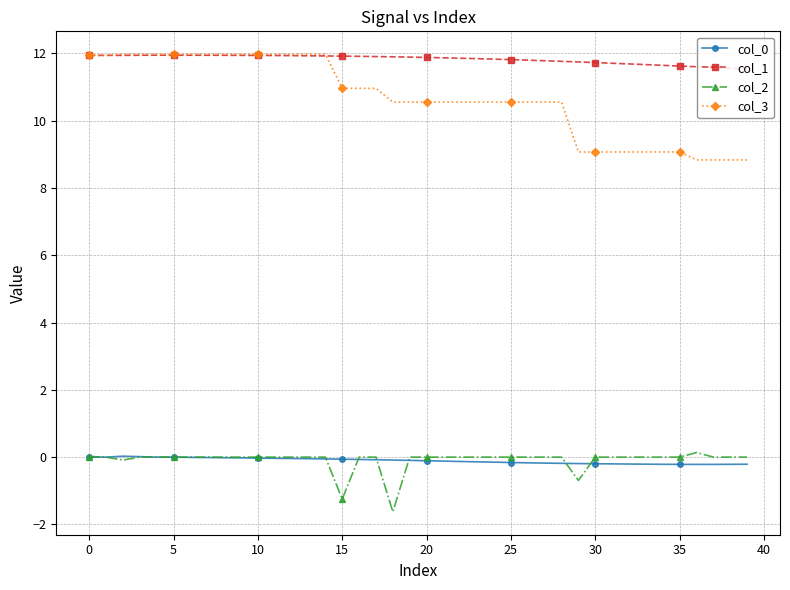

True or false: col_3 and col_0 cross at least once.

False